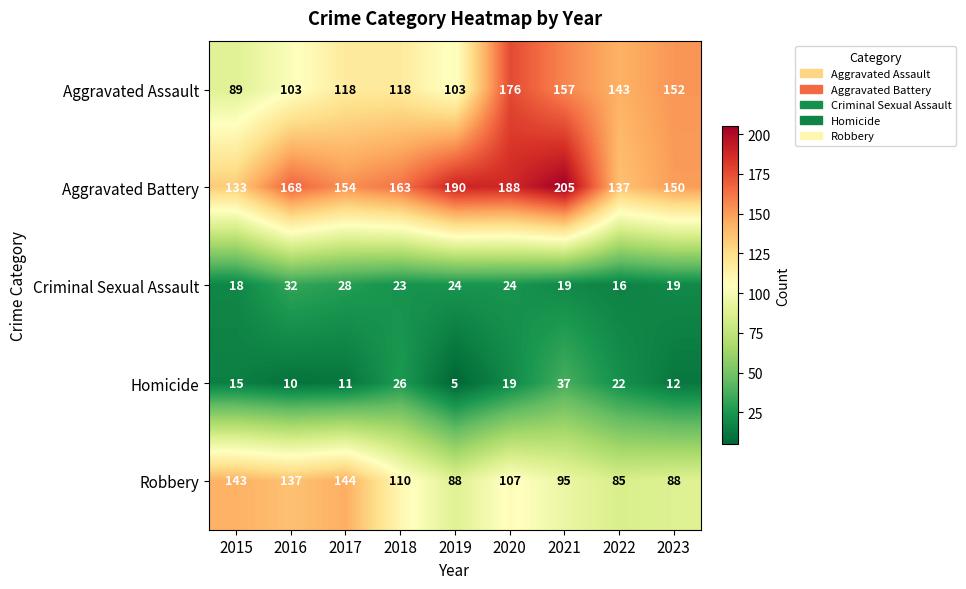

Between 2015 and 2019, which series saw the biggest shift?

Aggravated Battery